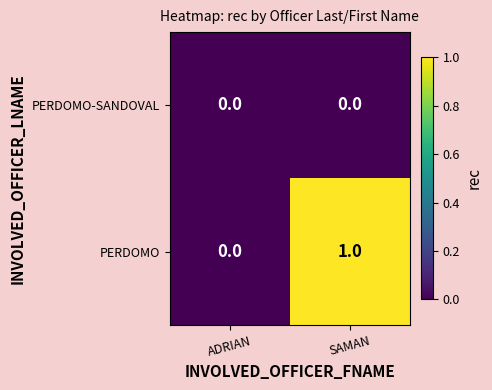

Which series has the largest range (max minus min)?

PERDOMO